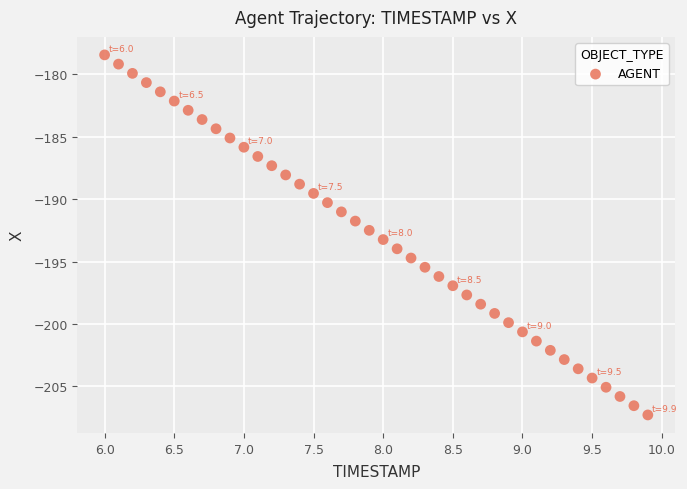

What is the range of X values (max minus min)?

3.9